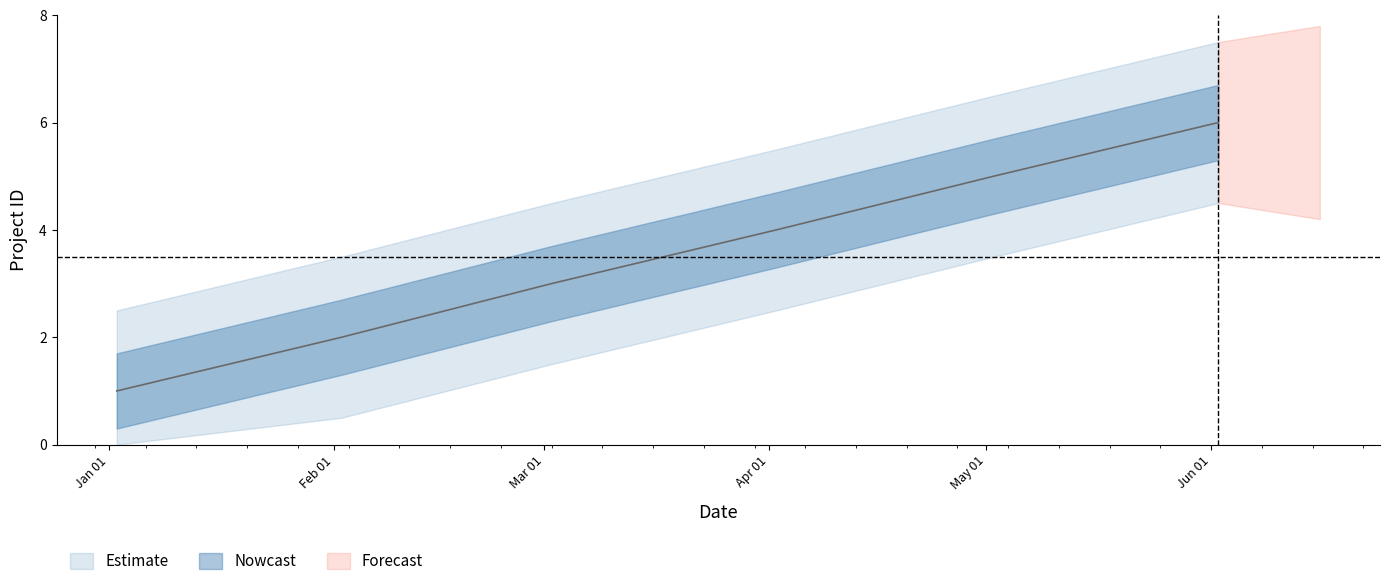

What is the value of the 5th point from the left?

5